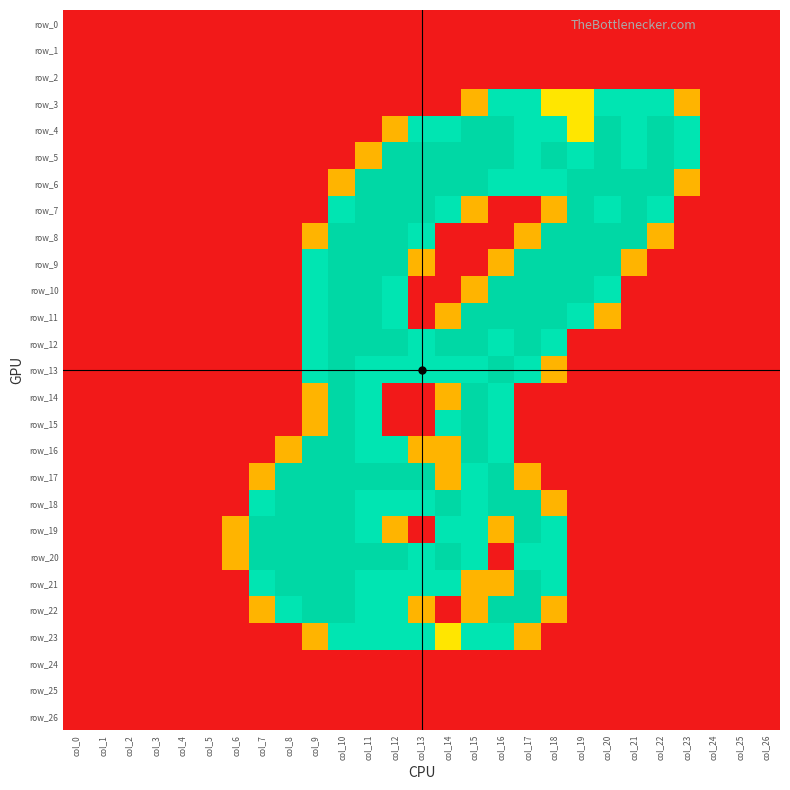

True or false: row_19 has a value of -1.3 at col_20.

False